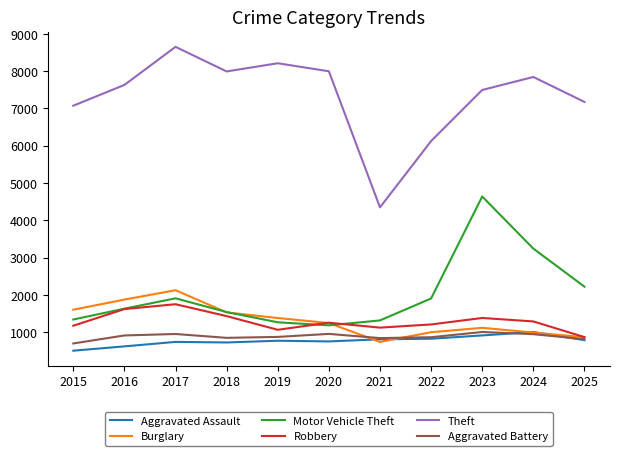

What is the maximum value shown in the chart?

8653